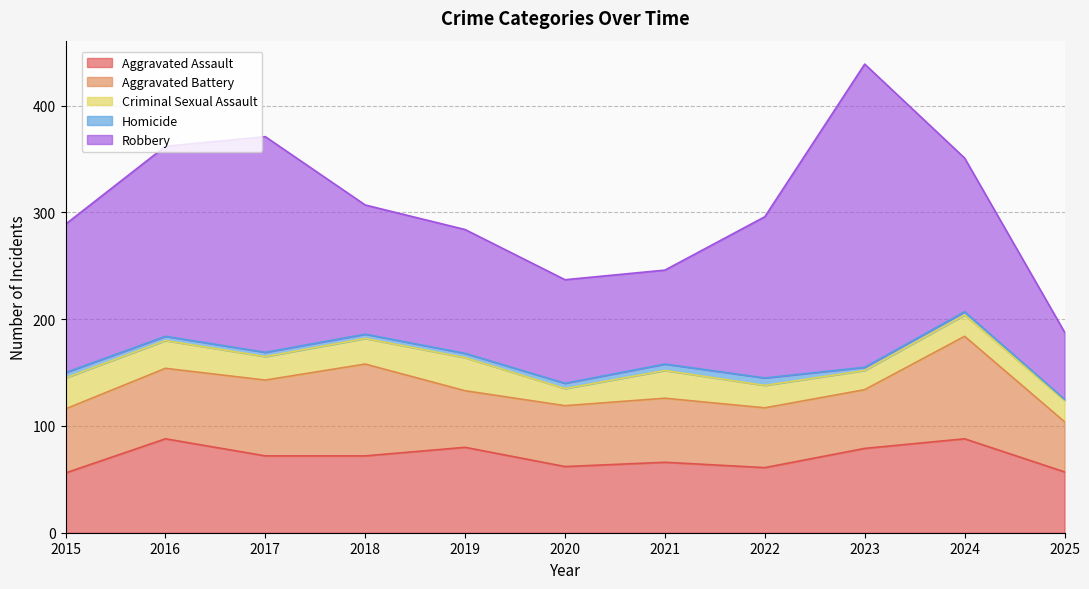

Rank the series at 2022 from highest to lowest value.

Robbery, Aggravated Assault, Aggravated Battery, Criminal Sexual Assault, Homicide